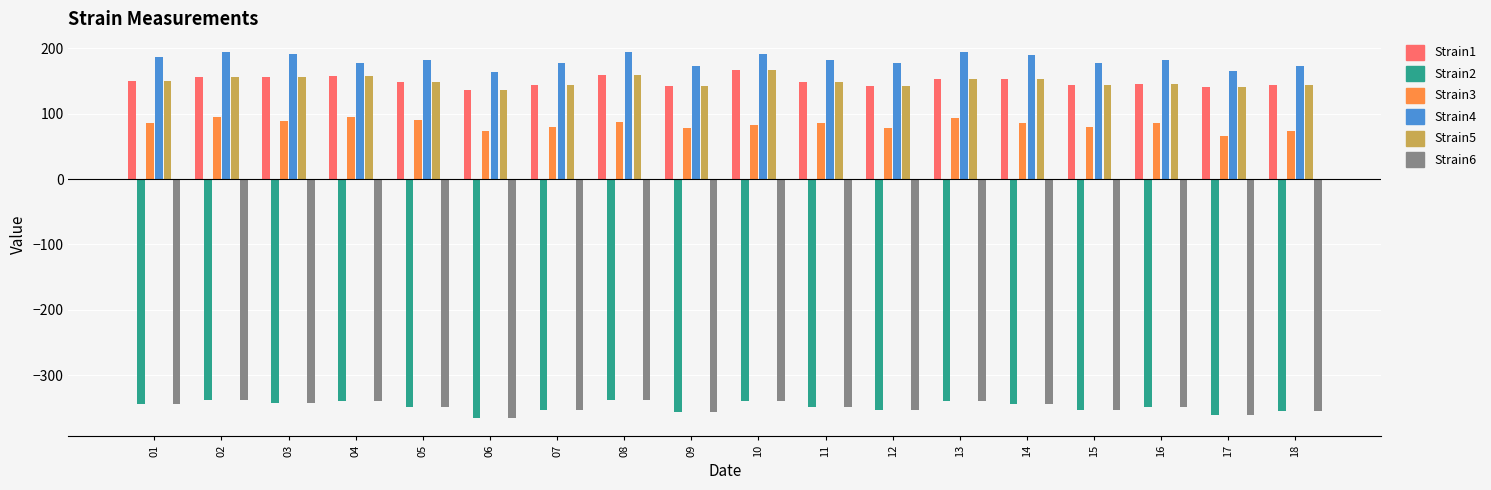

True or false: Strain1 has a value of 141.4 at 17.

True